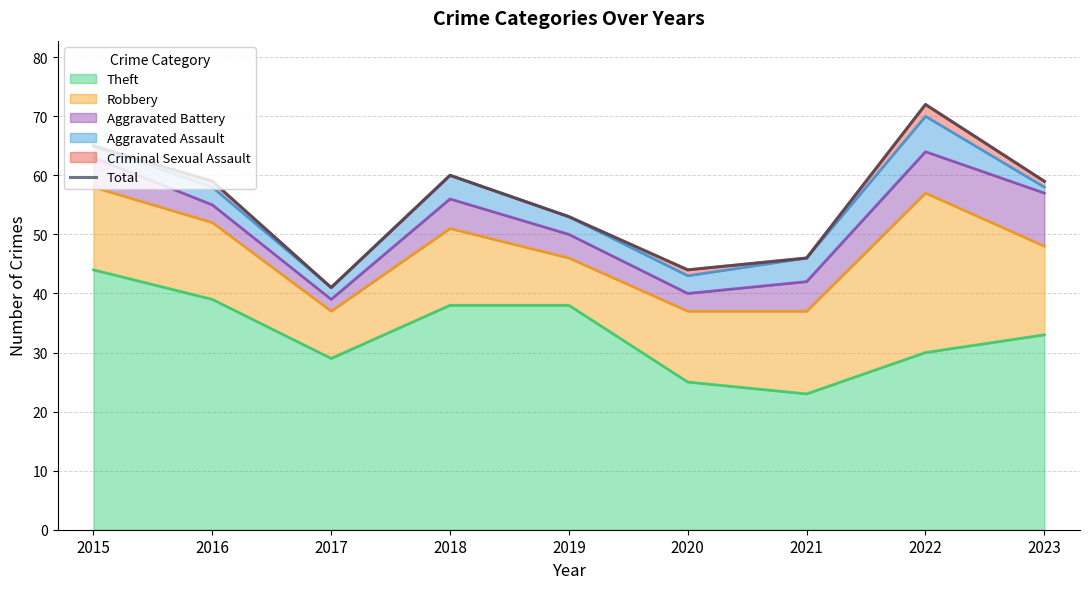

Reading left to right, extract all data points from this chart.

2015=65	2016=59	2017=41	2018=60	2019=53	2020=44	2021=46	2022=72	2023=59